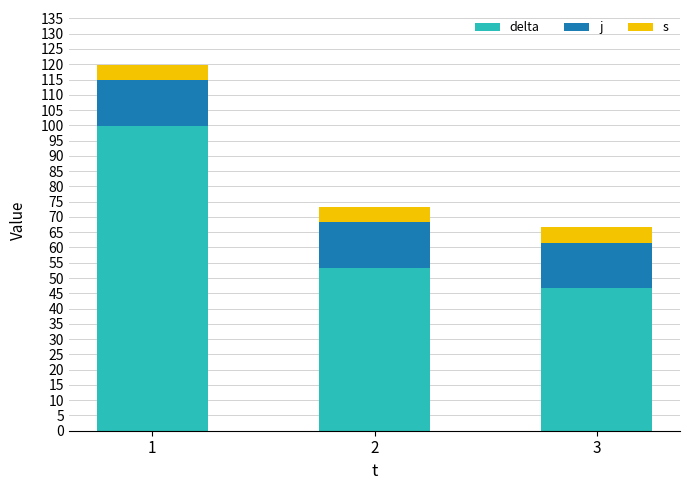

What is the total value across all series at 2?

73.2